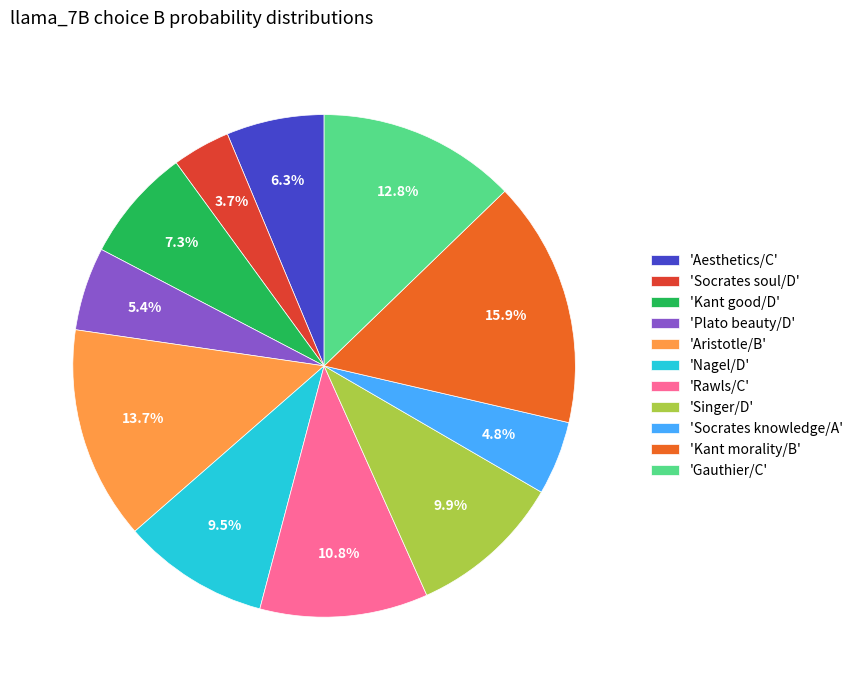

What is the largest slice in the pie chart?

'Kant morality/B'